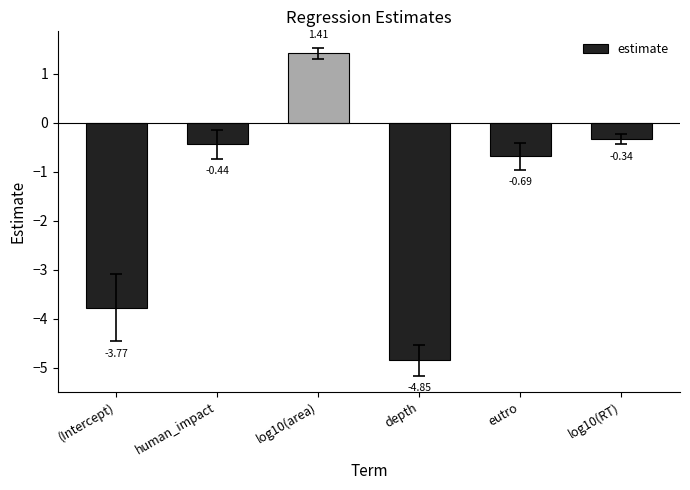

What is the change in value from log10(area) to log10(RT)?

-1.7